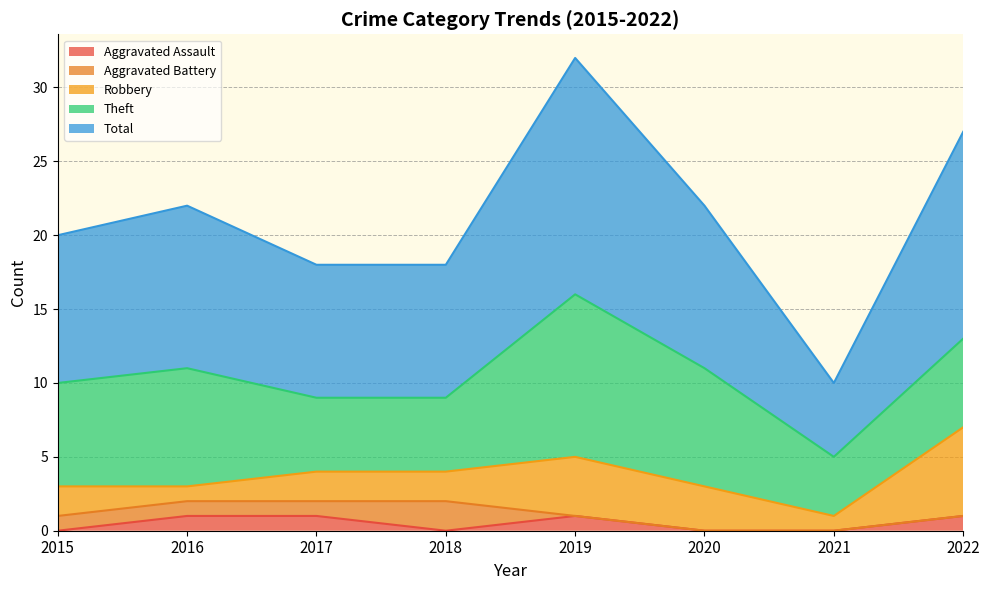

What is the difference between the Aggravated Battery values at 2018 and 2019?

2